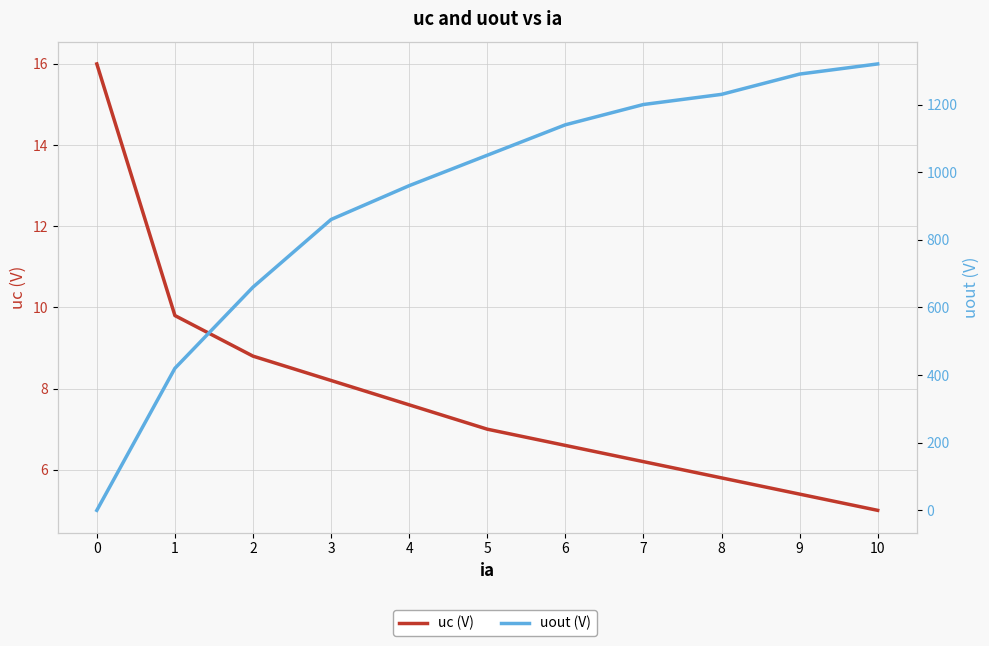

Where does the uc (V) series first go above 7?

4